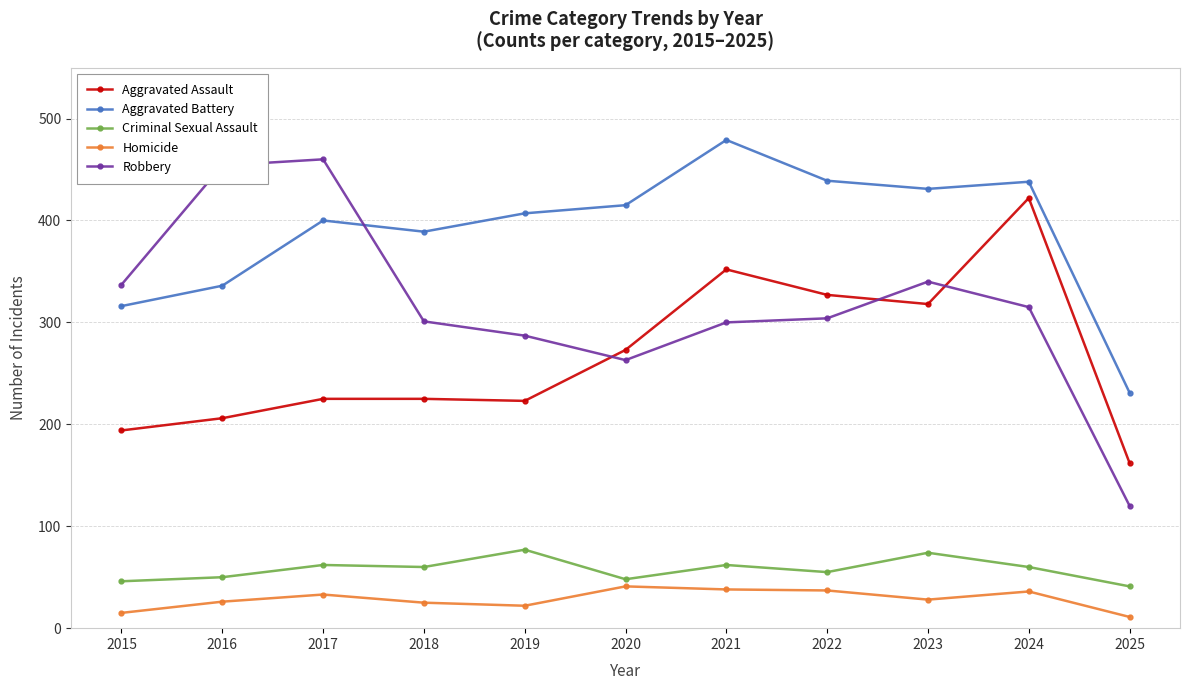

Read the Robbery value at 2017.

460